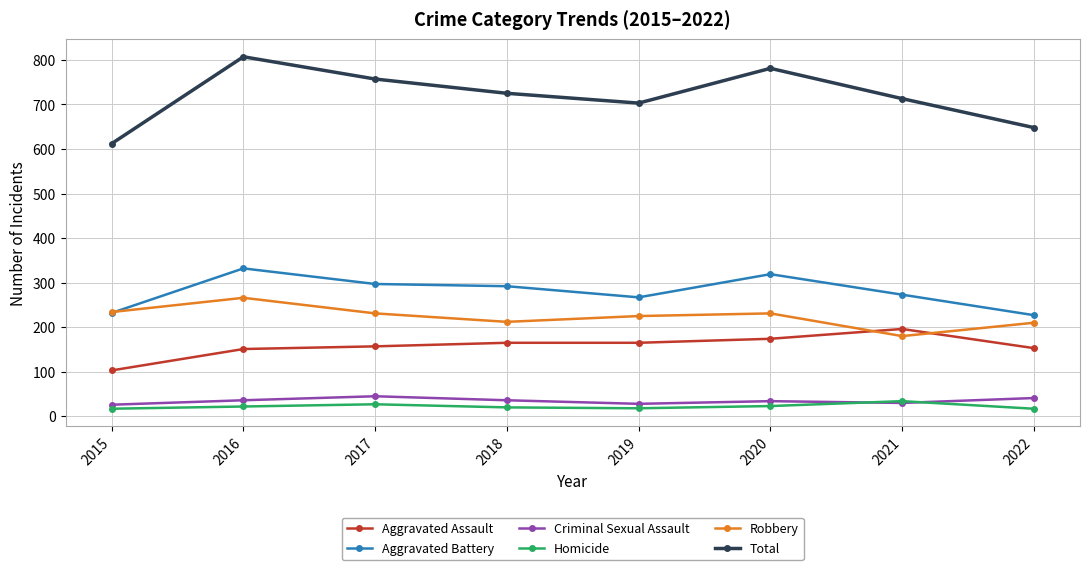

How many data points in Aggravated Assault are less than 165?

4